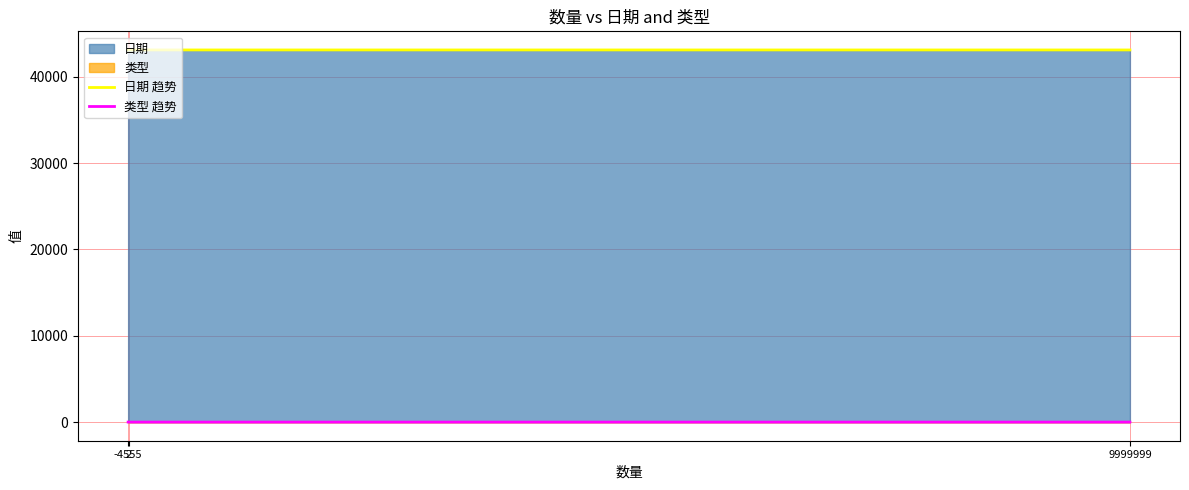

Reading left to right, extract all data points from this chart.

日期 趋势: 43103	43102	43101
类型 趋势: 4	3	2